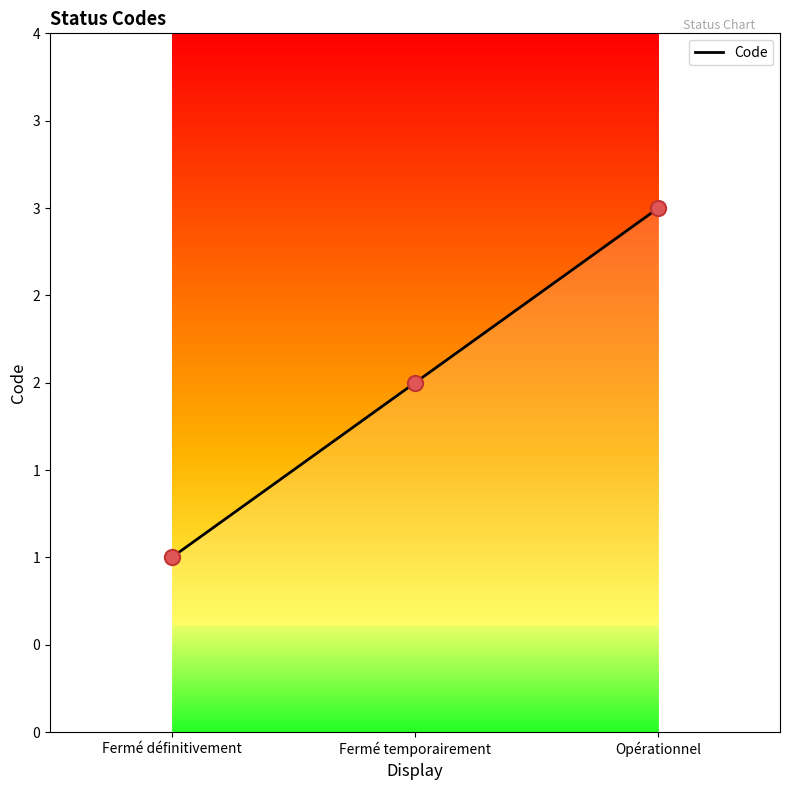

What is the change in value from Fermé définitivement to Fermé temporairement?

+1